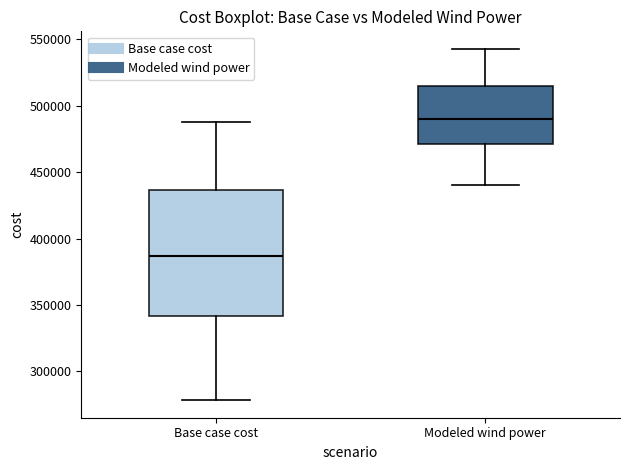

Reading left to right, transcribe this box plot: for each box, give where its median line is, the range the box spans, and where its two whiskers end, as read against the y-axis. The values are not printed on the chart, so give them approximately, as read against the axis.

Base case cost: median 385000, box 340000 to 435000, whiskers 280000 to 490000
Modeled wind power: median 490000, box 470000 to 515000, whiskers 440000 to 545000